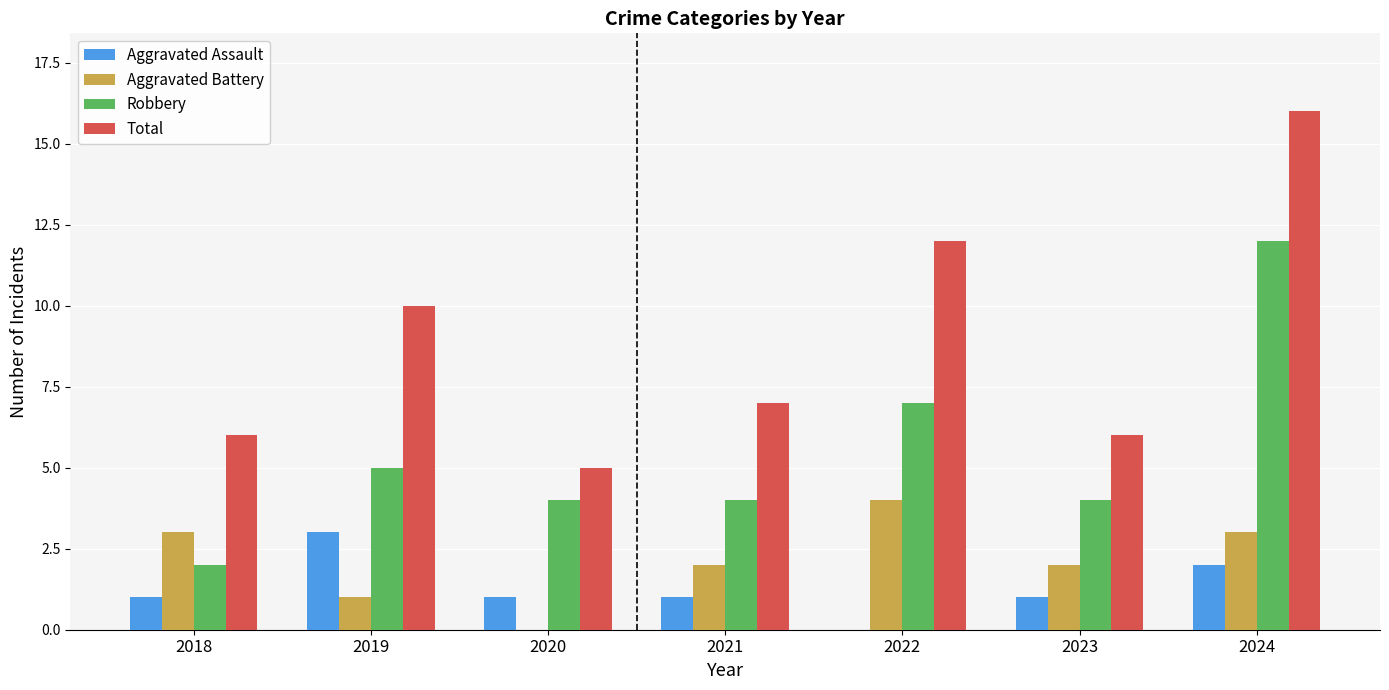

What is the sum of all Aggravated Assault values?

9